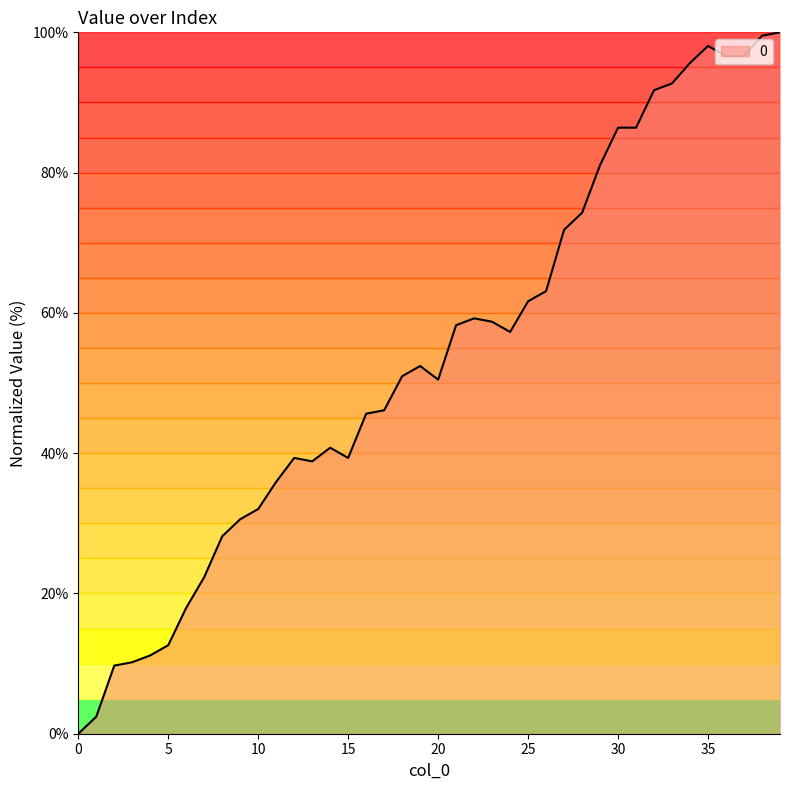

What is the maximum value shown in the chart?

100.0